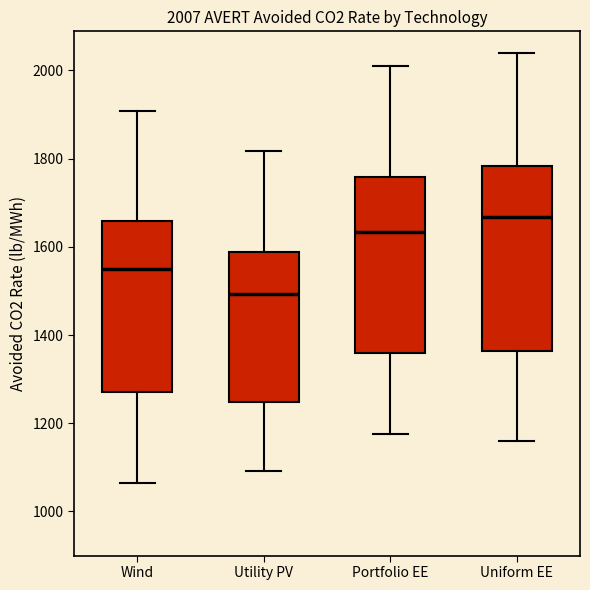

Comparing the boxes themselves (not the whiskers), which one is the tallest?

Uniform EE